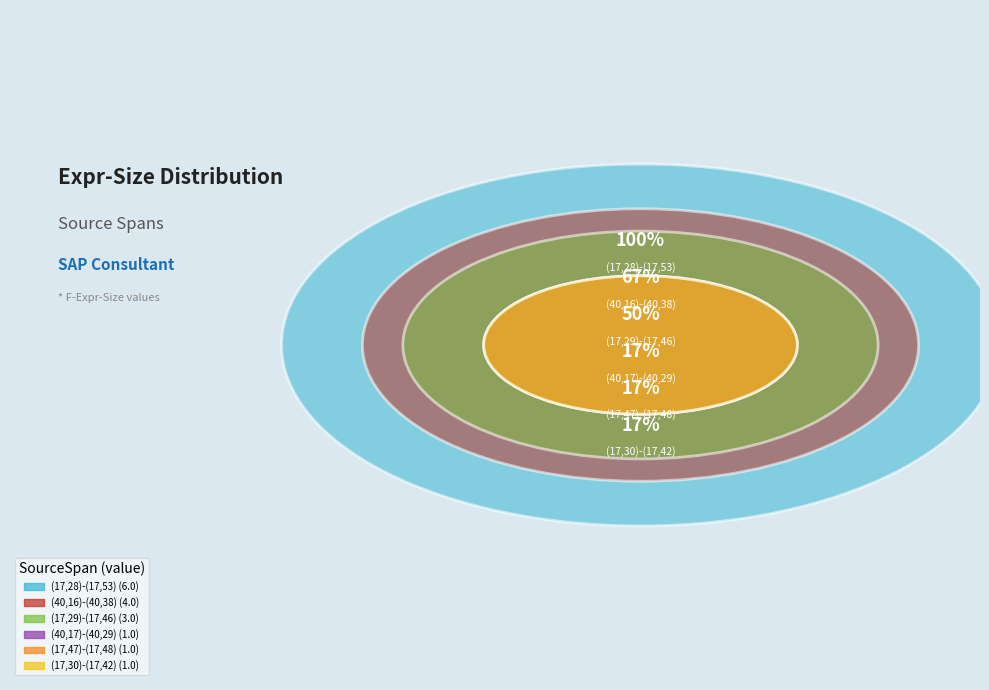

Which category has the biggest portion of the pie?

(17,28)-(17,53)